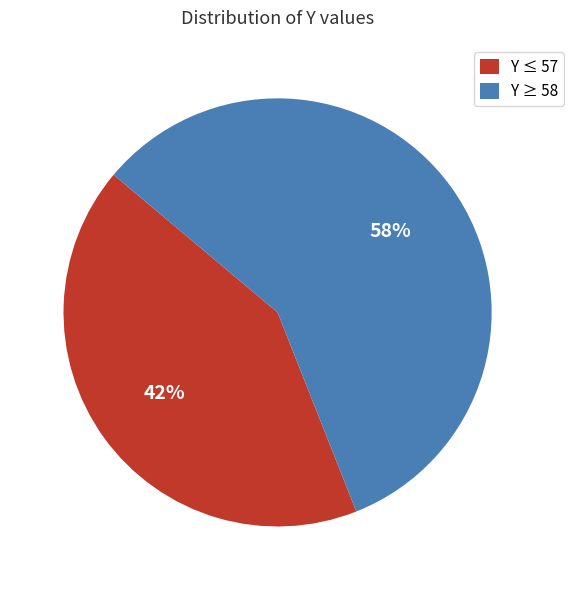

Is it true that Y ≥ 58 is 47% of the pie?

False